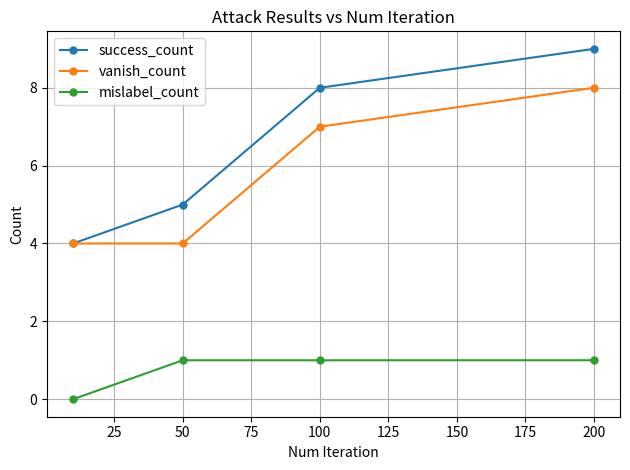

Does the chart have visible grid lines?

Yes